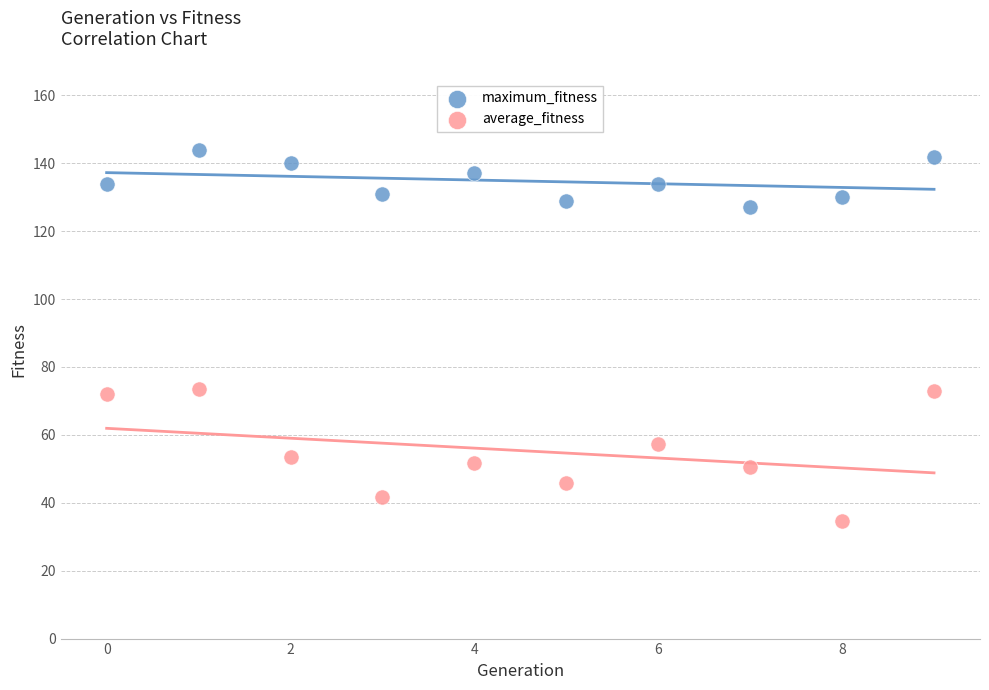

Across all data points, what is the range of Y values (max minus min)?

109.4